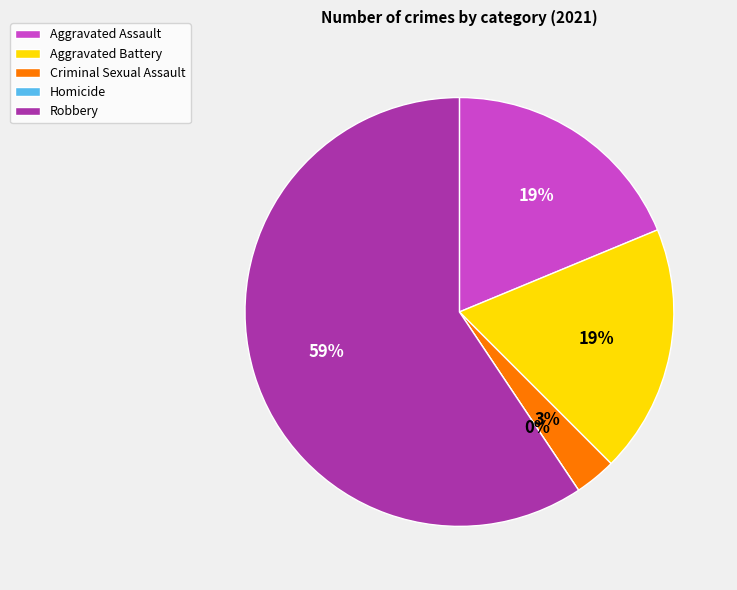

To the nearest percent, what is the average slice percentage?

20%